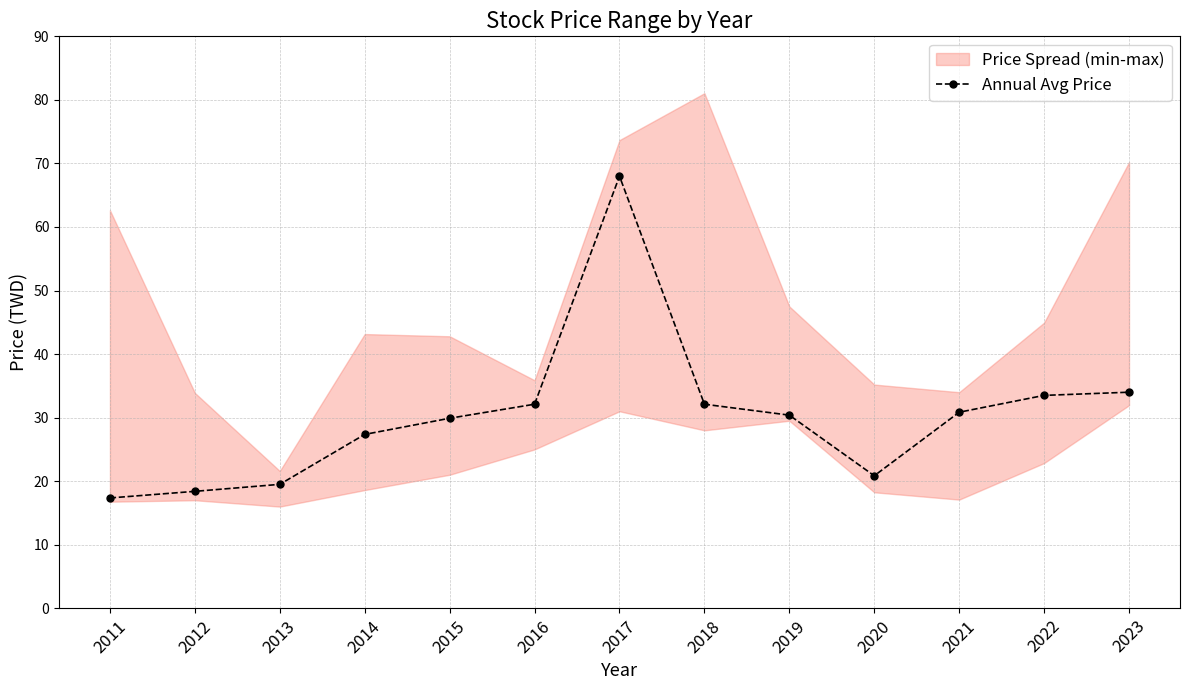

Which has a higher value, 2012 or 2022?

2022